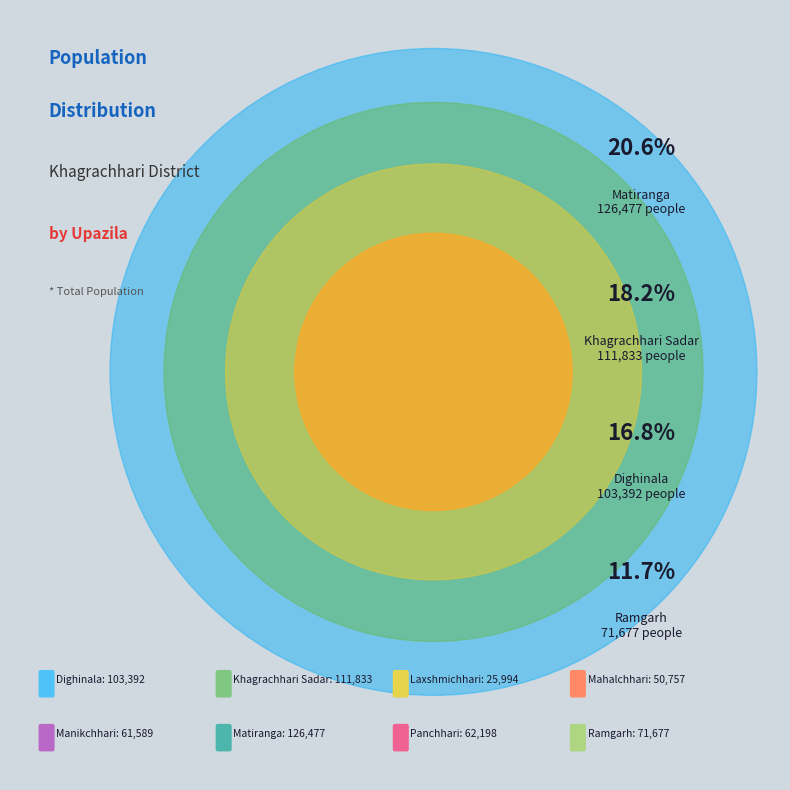

How many slices are in this pie chart?

8